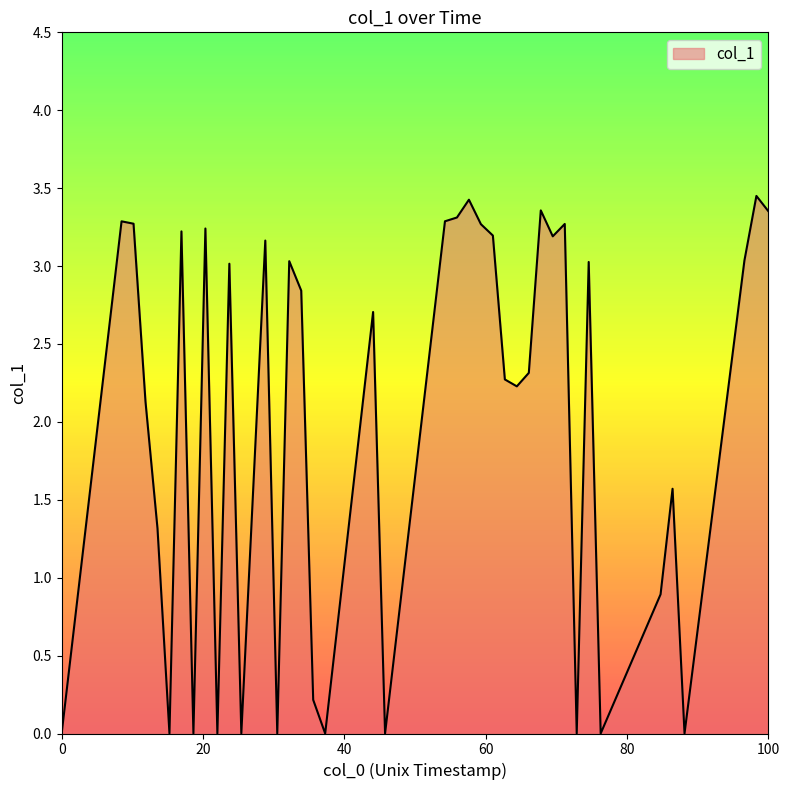

What is the difference between the maximum and minimum values?

3.5